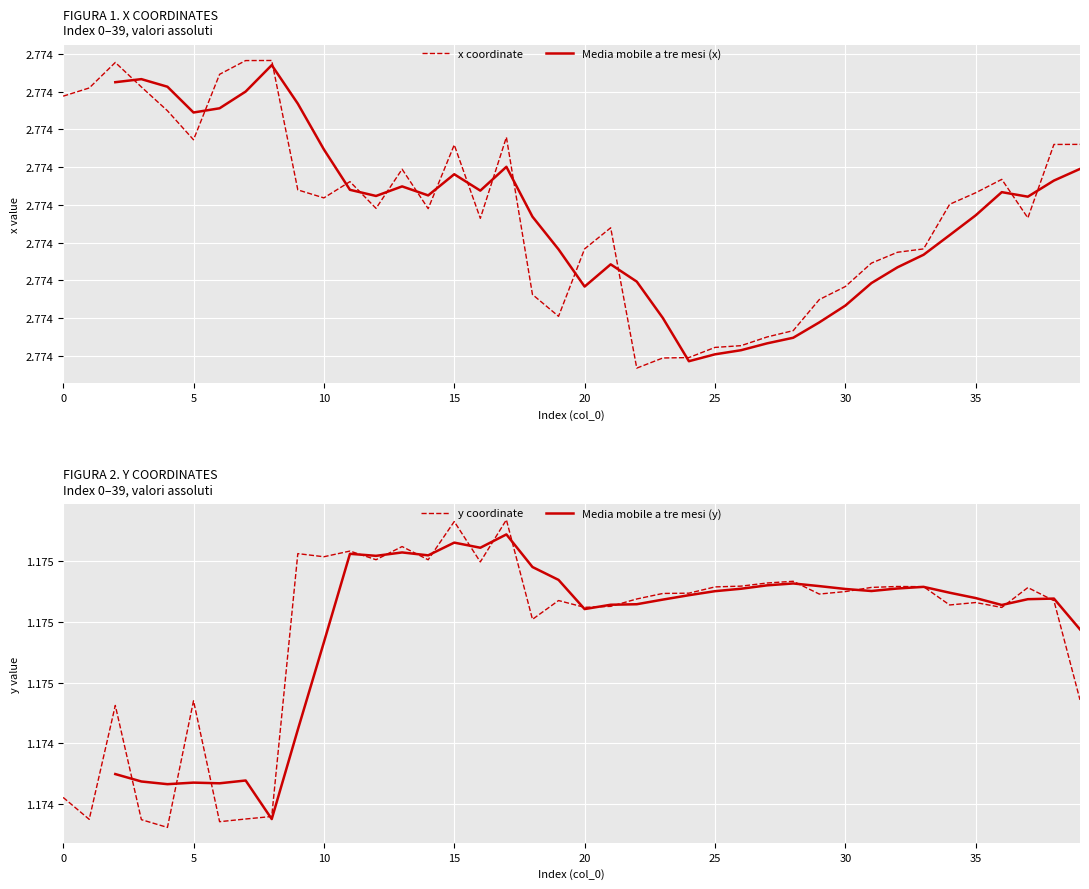

True or false: y and x intersect in this chart.

False